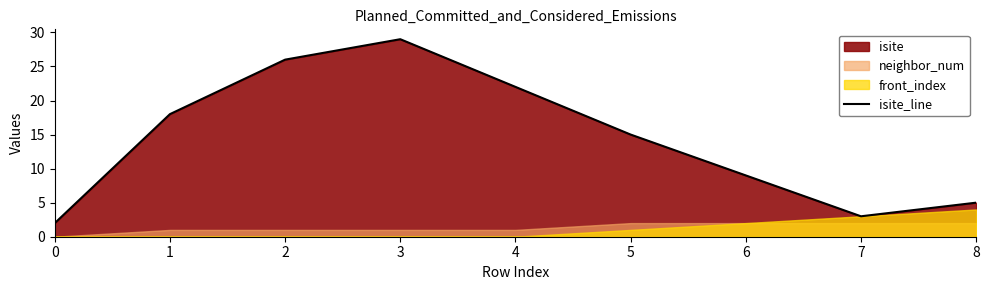

How many data points are less than 15?

4